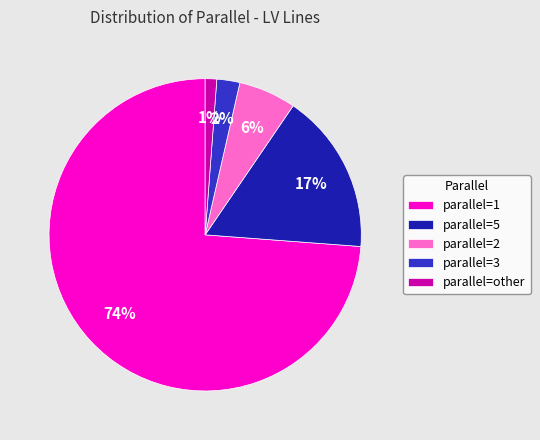

To the nearest percent, what is the difference between the largest and smallest slice percentages?

73%